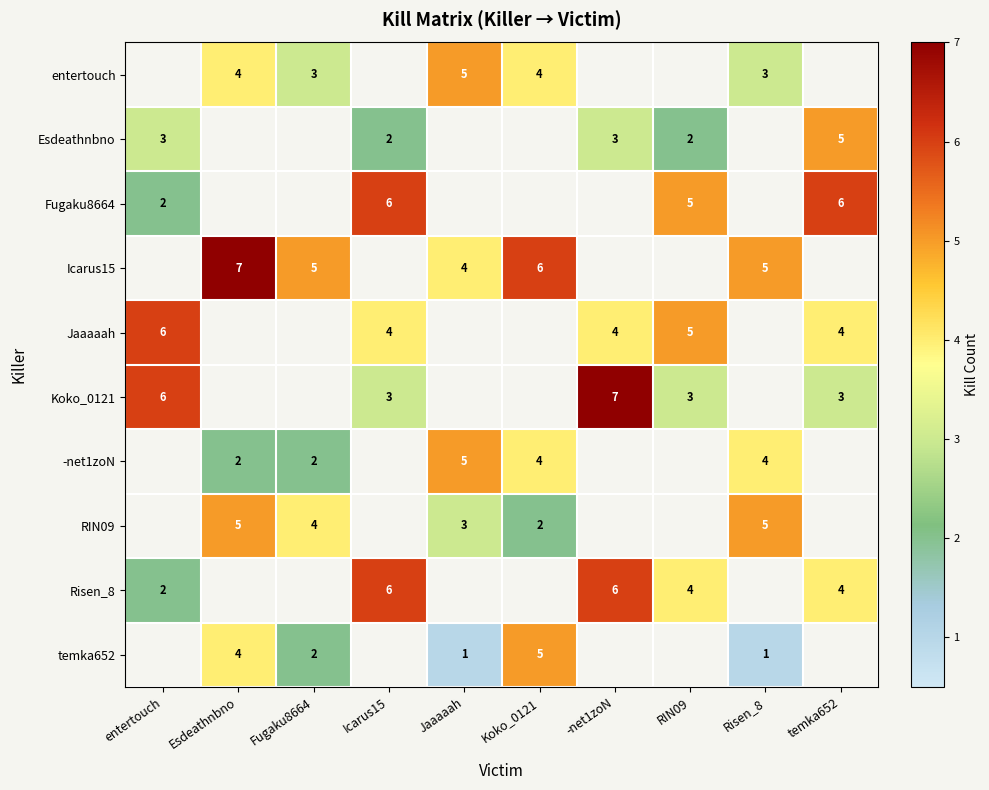

True or false: Risen_8 has a value of 2 at -net1zoN.

False